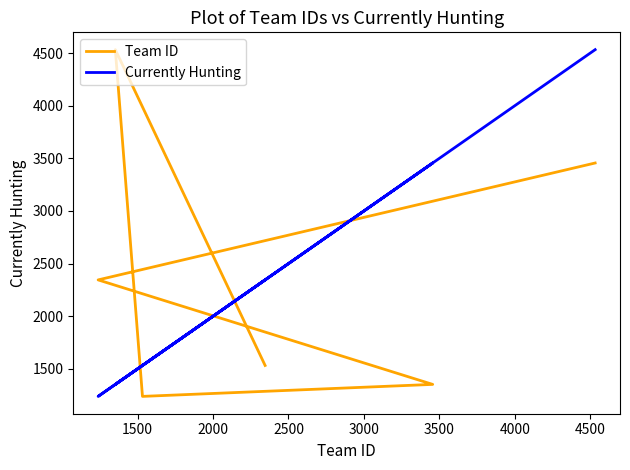

Which has a higher value, 2000 or 3000?

3000